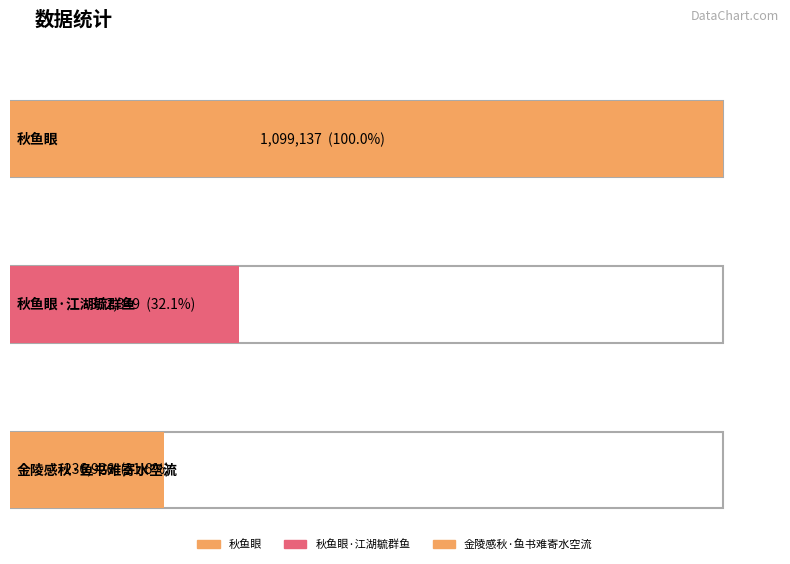

Reading left to right, list all the values displayed in this chart.

秋鱼眼=1099137	秋鱼眼·江湖毓群鱼=352349	金陵感秋·鱼书难寄水空流=236926